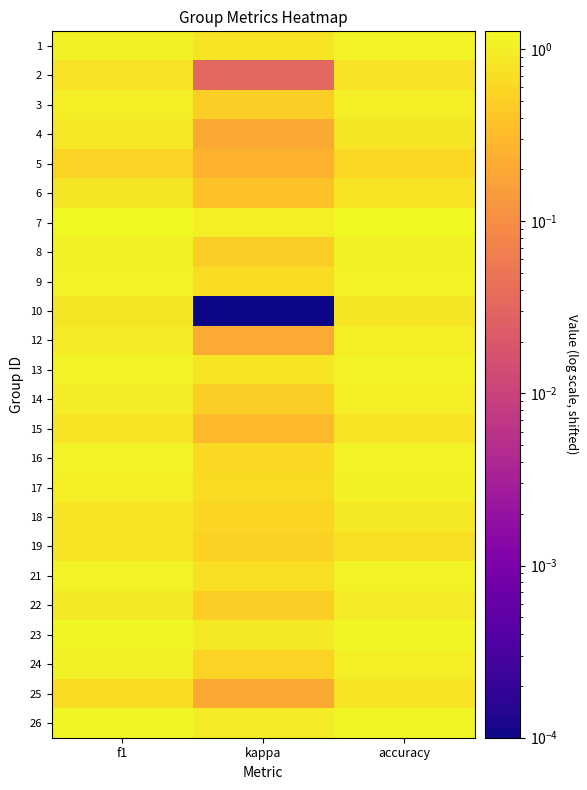

Which label corresponds to the smallest value in the chart?

kappa